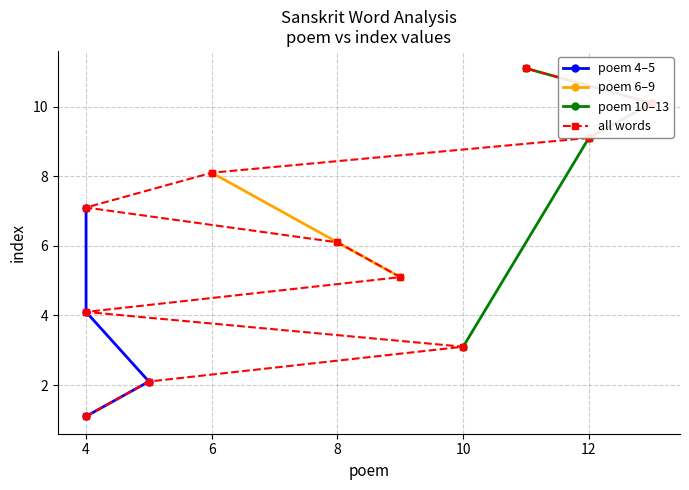

The value at 6 is 3.6. True or false?

False